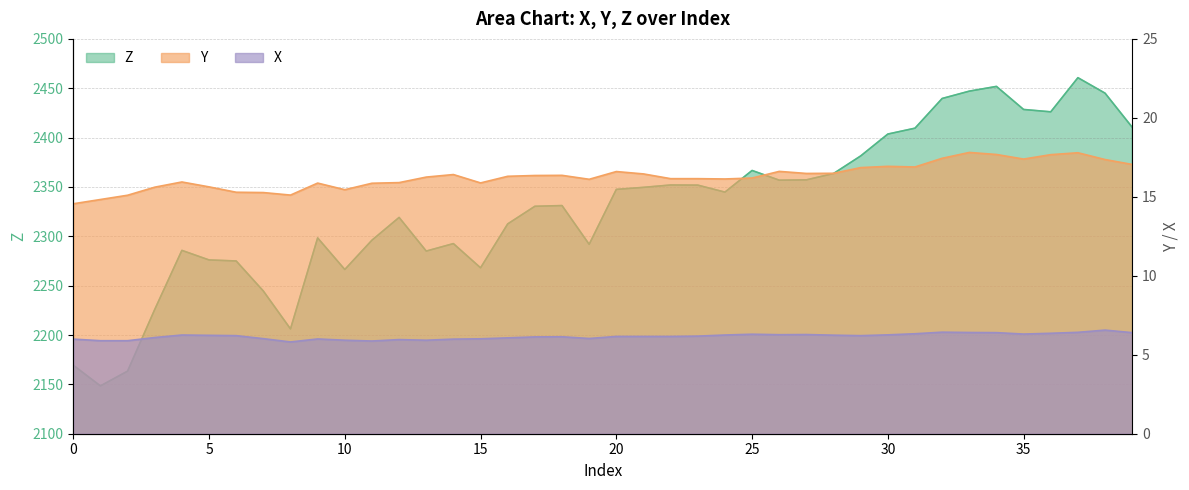

At how many categories does at least one series exceed 1866?

40